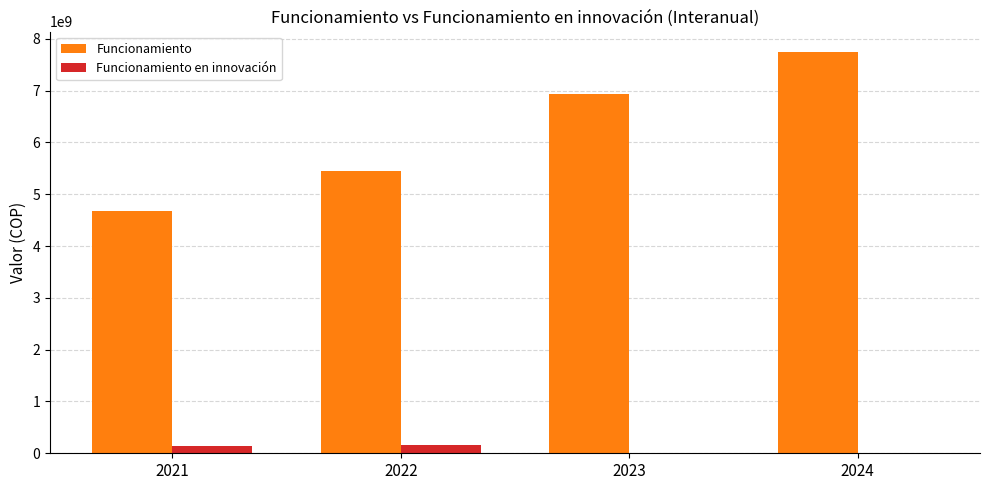

At which label is Funcionamiento closest to 6213899617?

2023